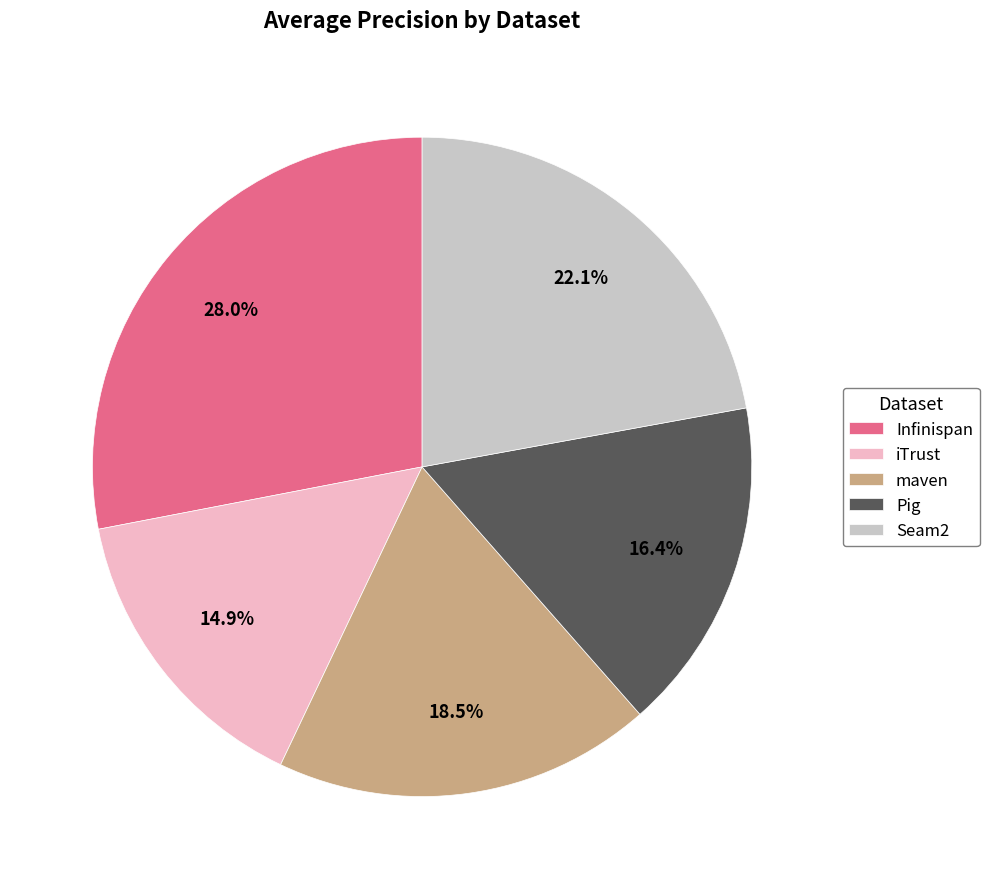

To the nearest percent, what percentage of the pie is iTrust?

15%